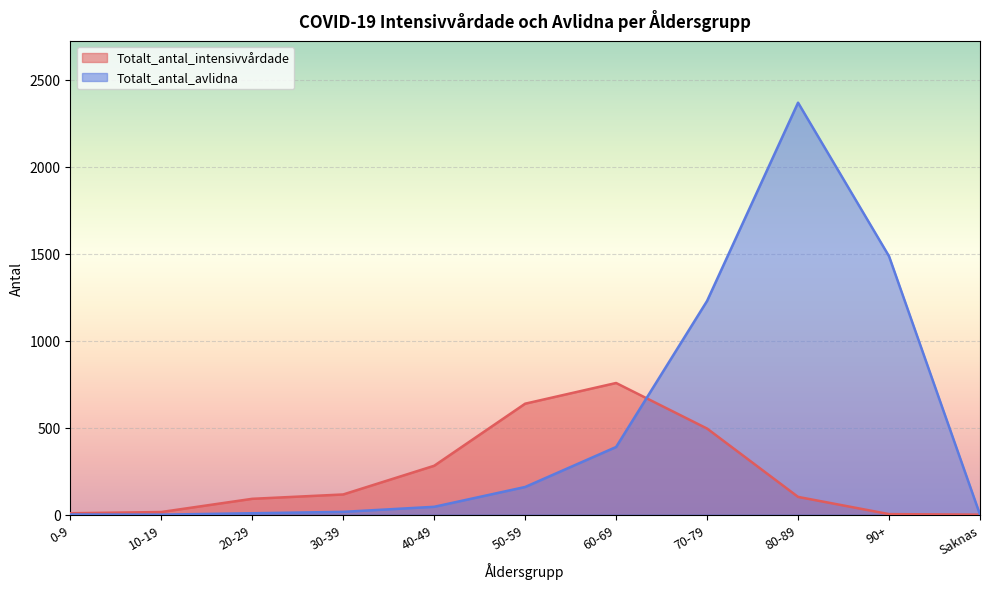

What is the difference between the second highest and second lowest values in the Totalt_antal_avlidna series?

1486